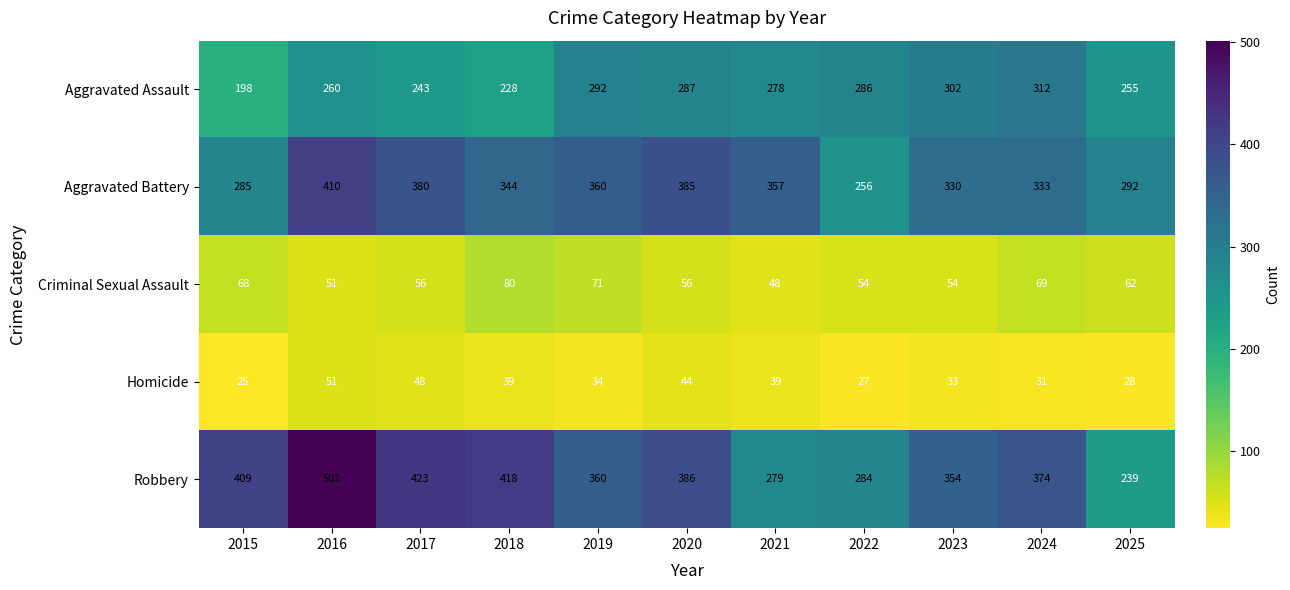

List the series in order of their peak value, lowest first.

Homicide, Criminal Sexual Assault, Aggravated Assault, Aggravated Battery, Robbery